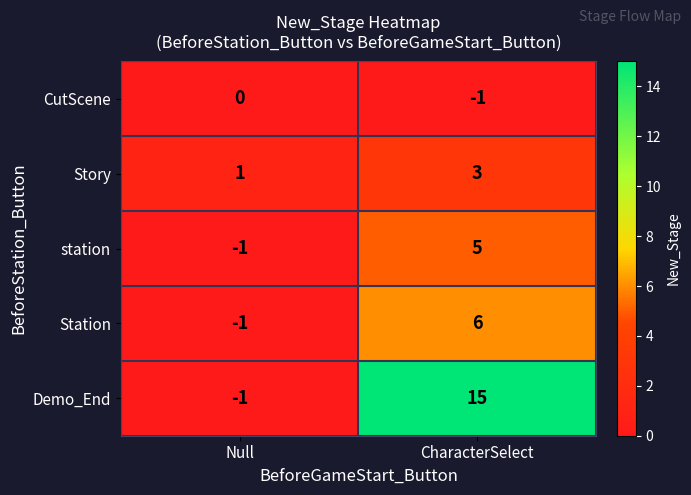

Count the number of data series in this chart.

5